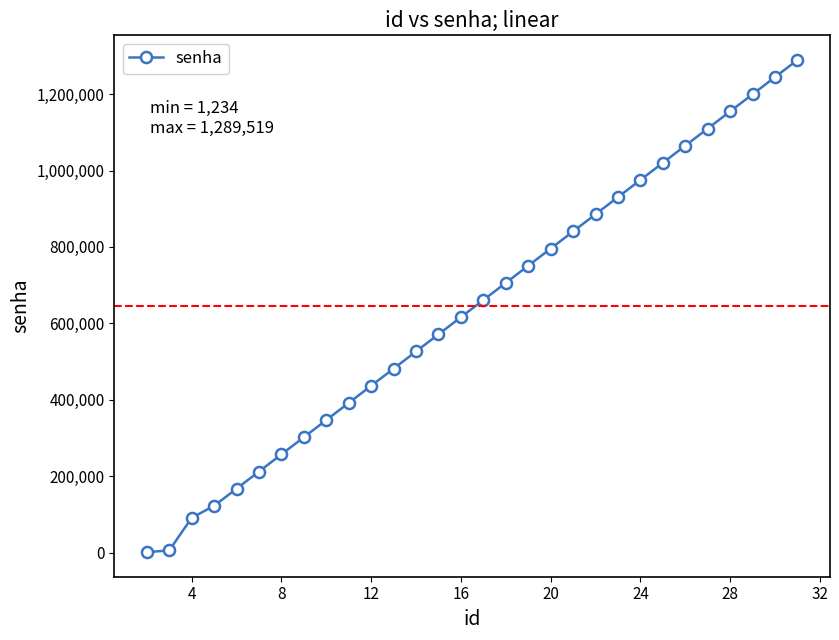

True or false: the data has more than 2 interior local peaks.

False